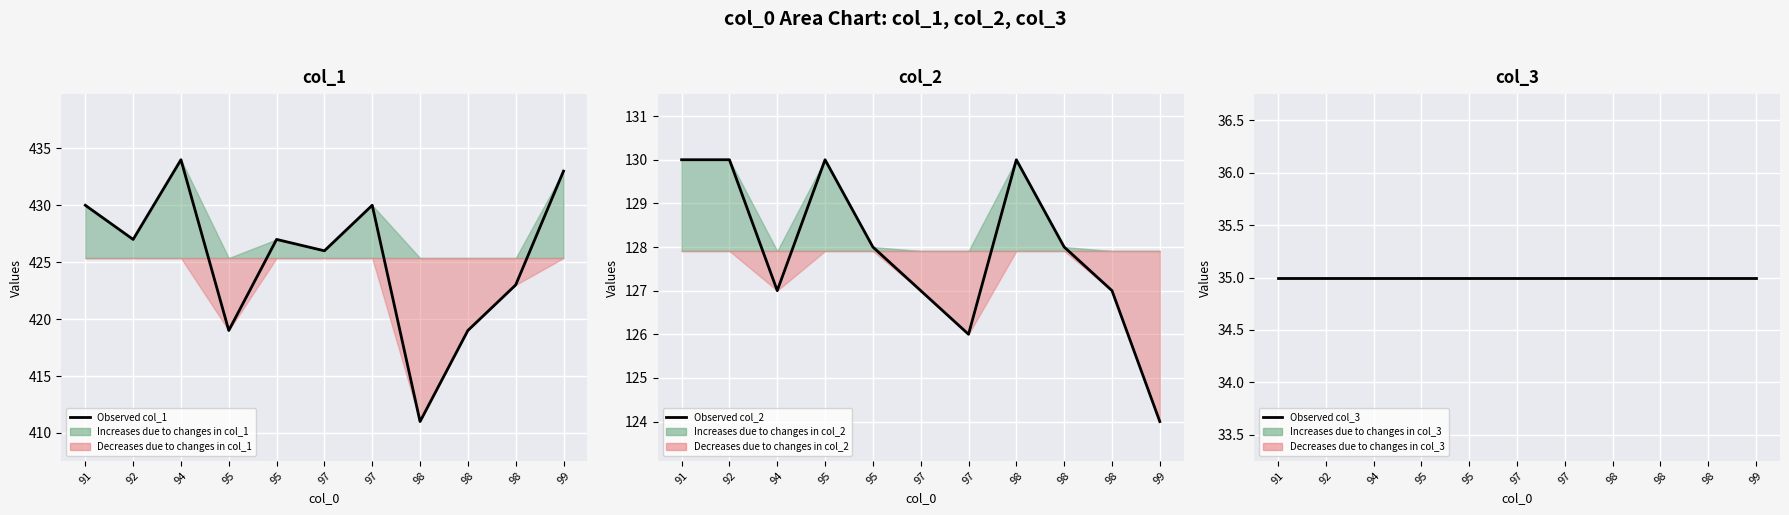

What is the total value across all series at 98?

576